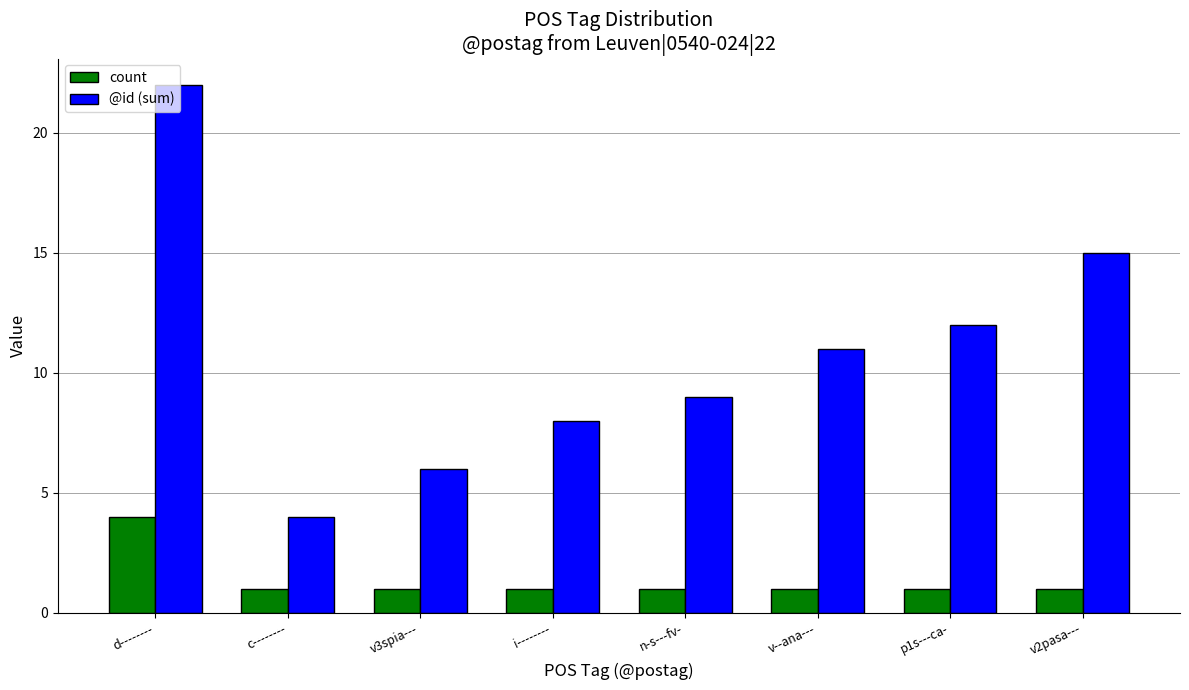

What is the average value of the count series?

1